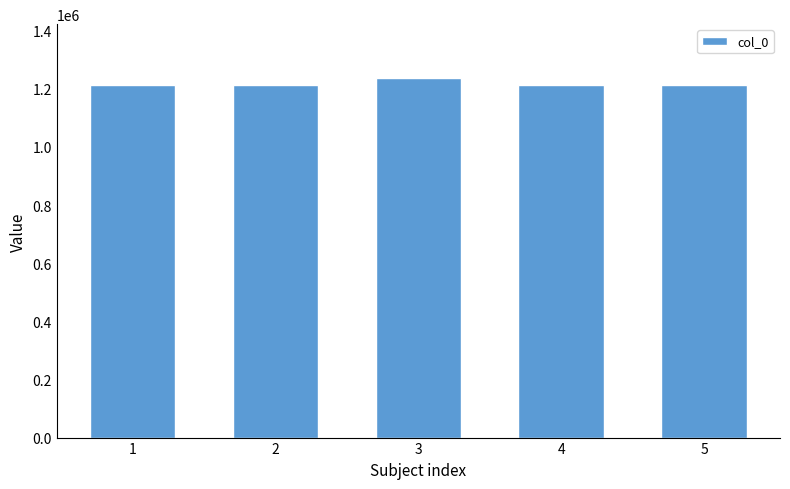

Approximately how many times larger is the value at 1 compared to 3?

1.0